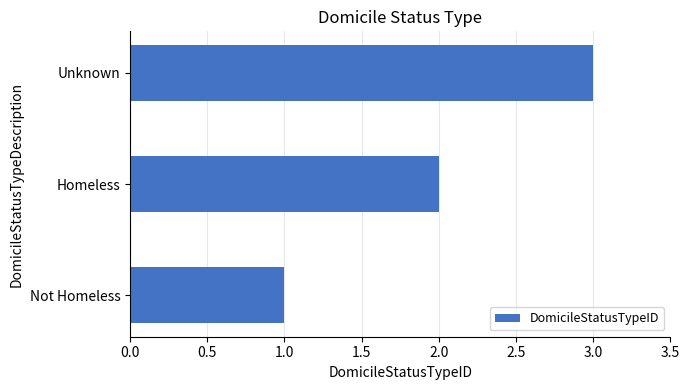

Read the value at Unknown.

3